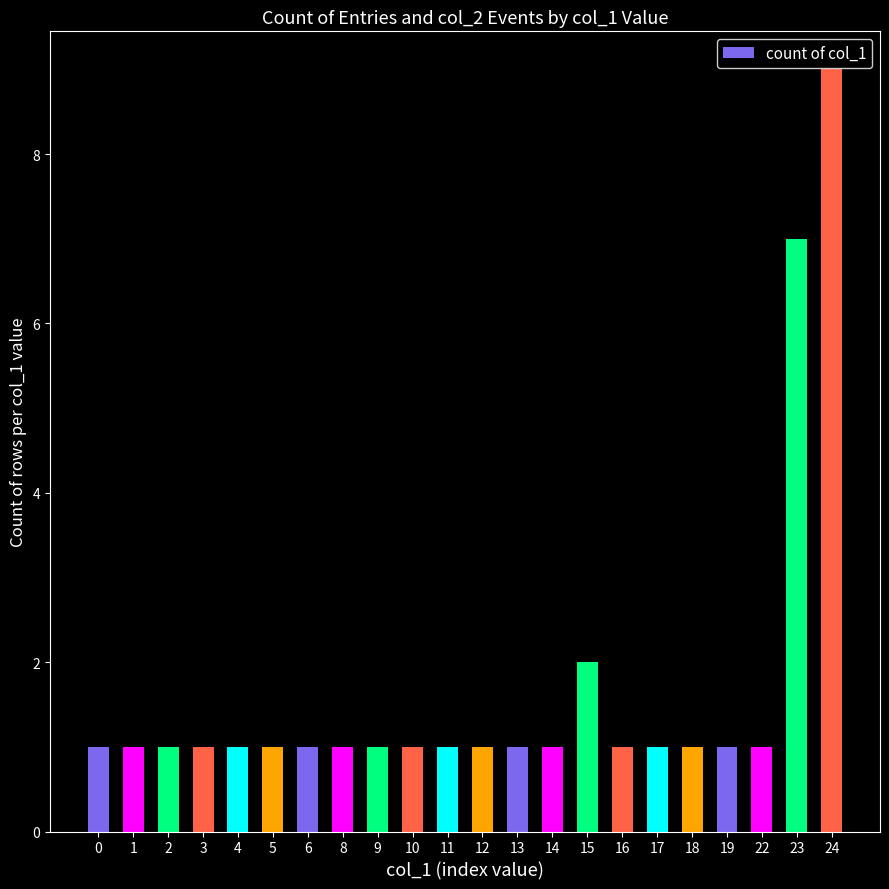

What is the difference between the maximum and minimum values?

8